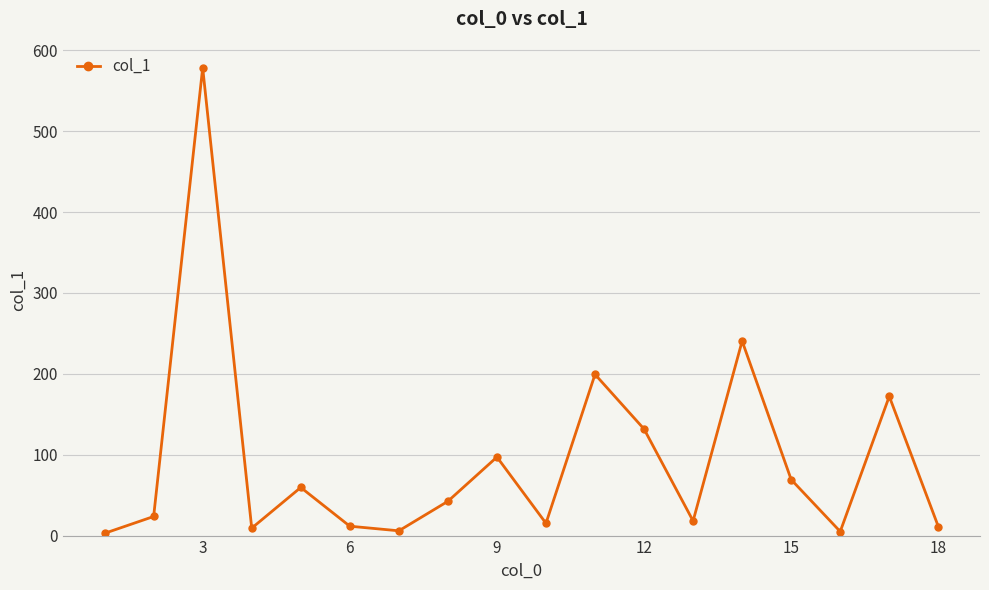

What is the value of the 14th point from the left?

240.5